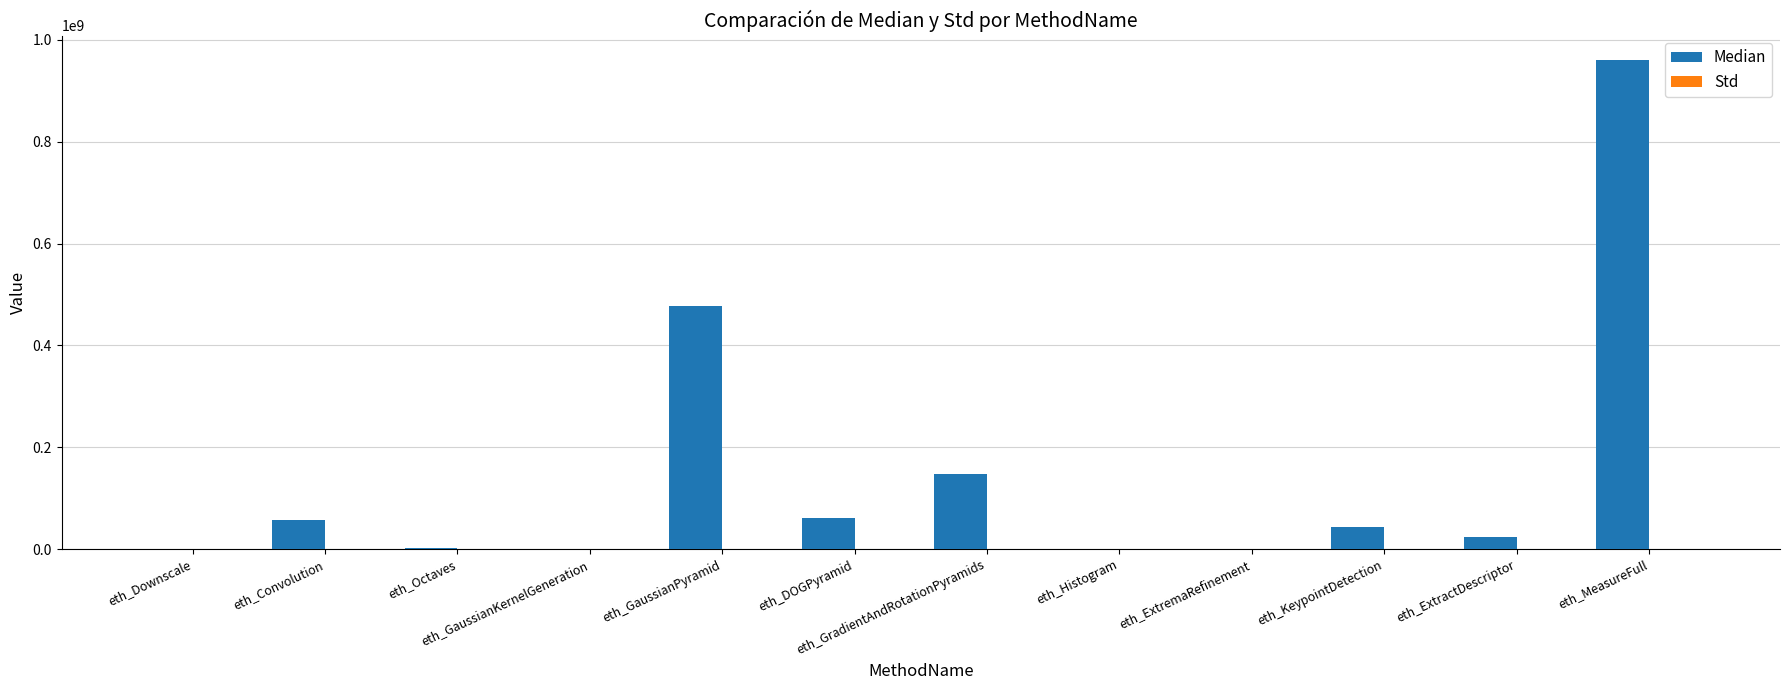

At which category does the chart reach its peak across all series?

eth_MeasureFull